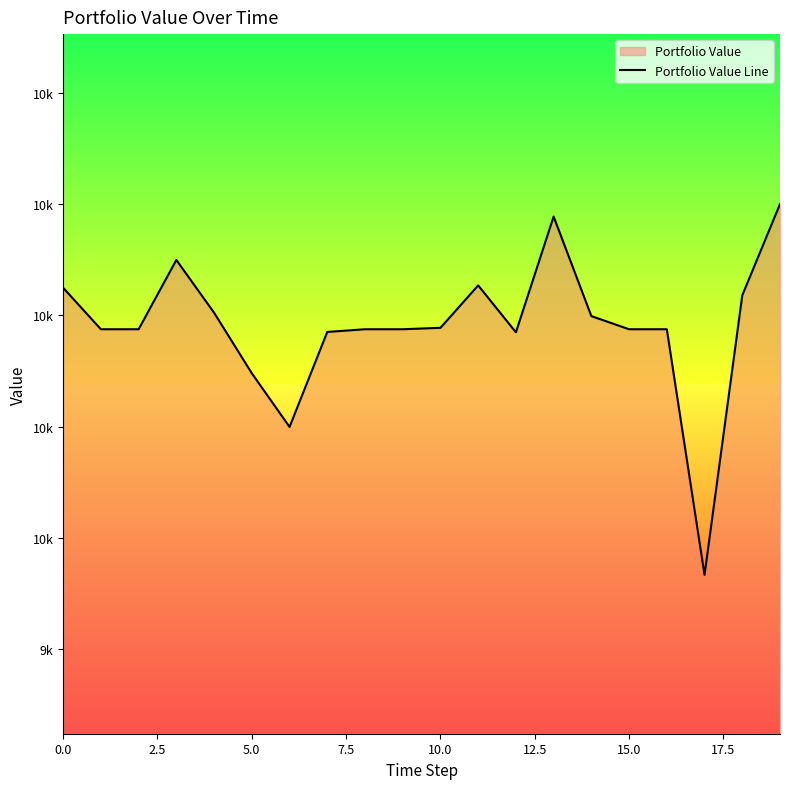

Reading right to left, extract all data points from this chart.

10200.6	10036.2	9532.9	9975.2	9975.2	9998.8	10178.1	9969.7	10054.1	9977.8	9975.2	9975.2	9970.3	9799.3	9896.0	10005.0	10099.9	9975.2	9975.2	10049.8